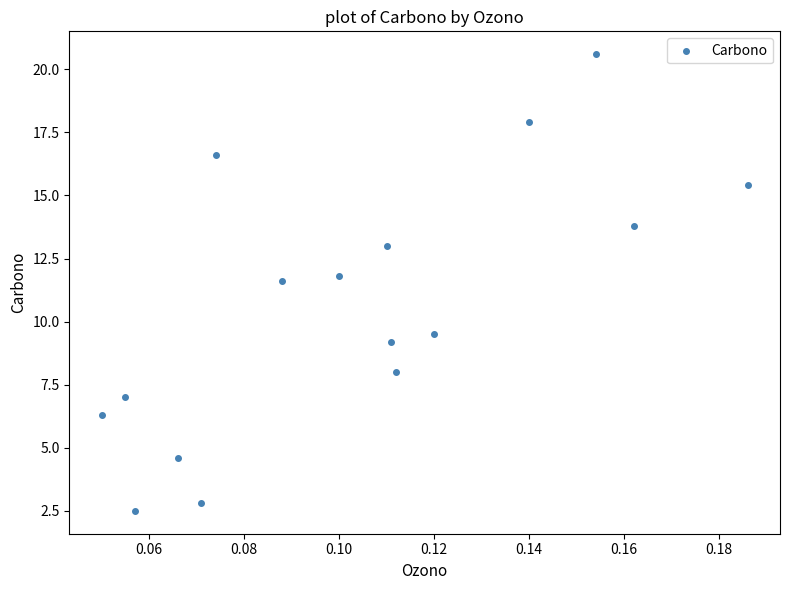

What Y value in the scatter plot is closest to 11?

11.6